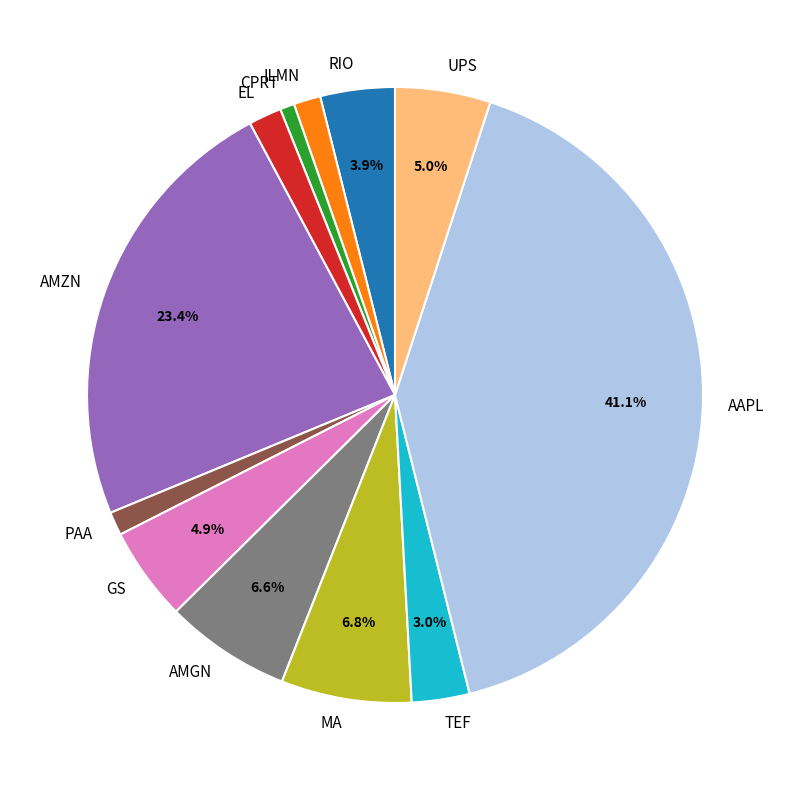

What is the total percentage of GS and UPS?

9.9%